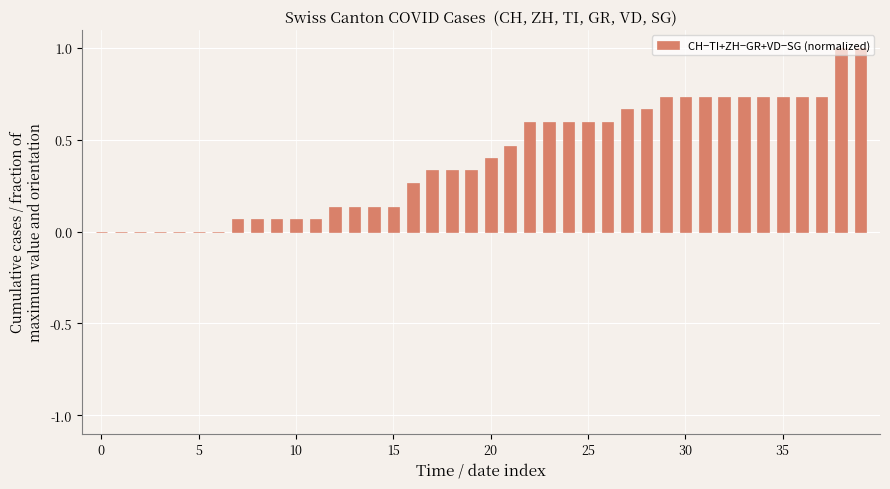

What is the maximum value shown in the chart?

1.0